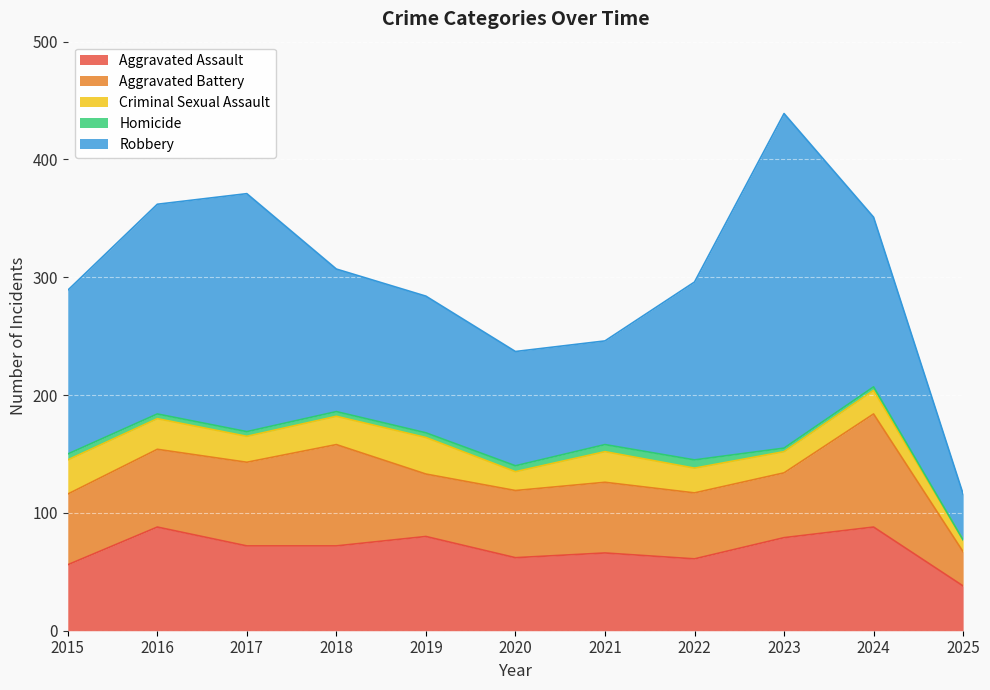

Reading left to right, list all the values displayed in this chart.

Aggravated Assault: 2015=56	2016=88	2017=72	2018=72	2019=80	2020=62	2021=66	2022=61	2023=79	2024=88	2025=38
Aggravated Battery: 2015=60	2016=66	2017=71	2018=86	2019=53	2020=57	2021=60	2022=56	2023=55	2024=96	2025=29
Criminal Sexual Assault: 2015=29	2016=26	2017=22	2018=24	2019=31	2020=16	2021=26	2022=21	2023=18	2024=20	2025=10
Homicide: 2015=5	2016=4	2017=4	2018=4	2019=4	2020=5	2021=6	2022=7	2023=3	2024=3	2025=0
Robbery: 2015=139	2016=178	2017=202	2018=121	2019=116	2020=97	2021=88	2022=151	2023=284	2024=144	2025=39